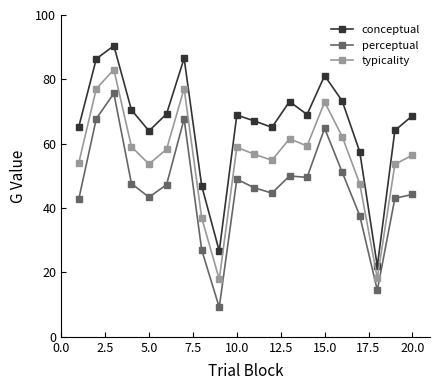

How many data points in typicality are less than 58?

10